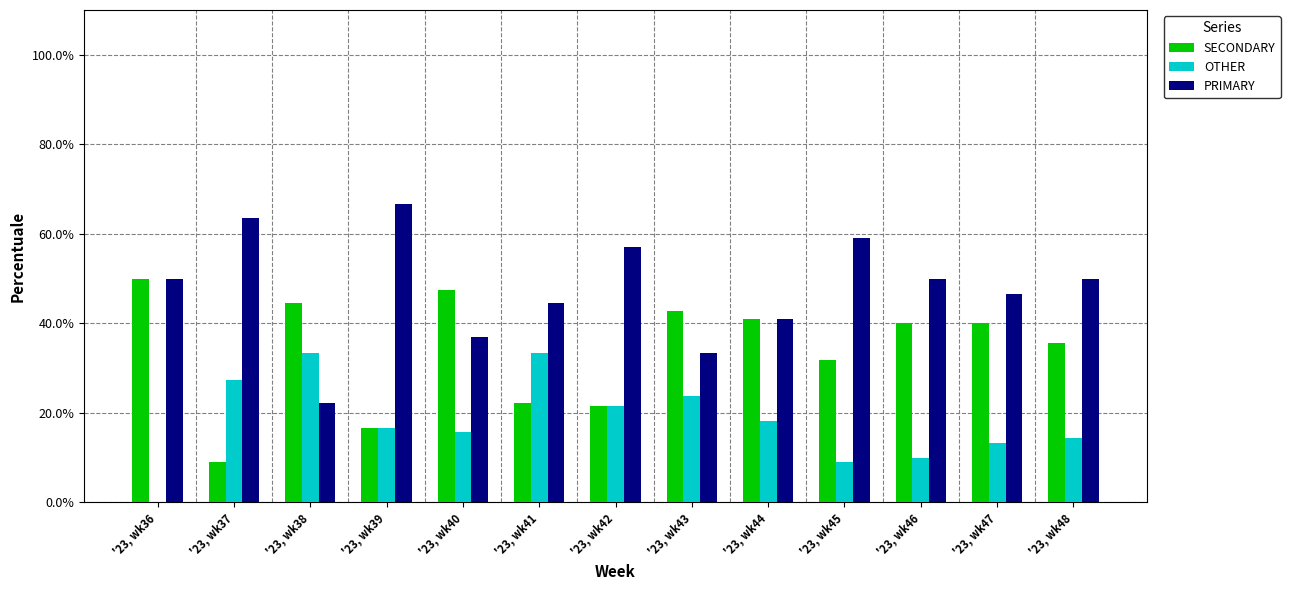

How many values in OTHER are above zero?

12